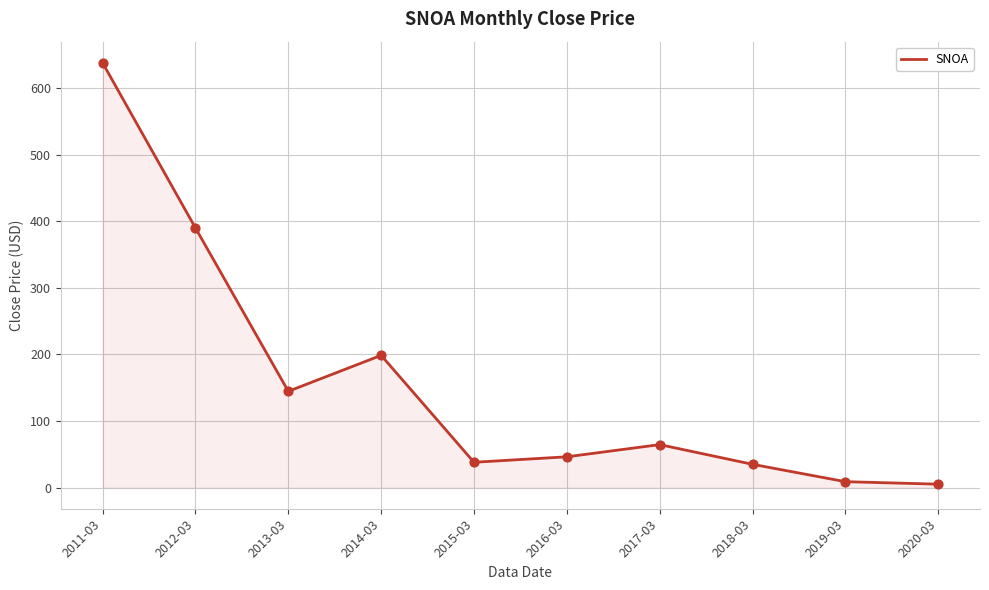

Between 2018-03 and 2014-03, which is larger?

2014-03